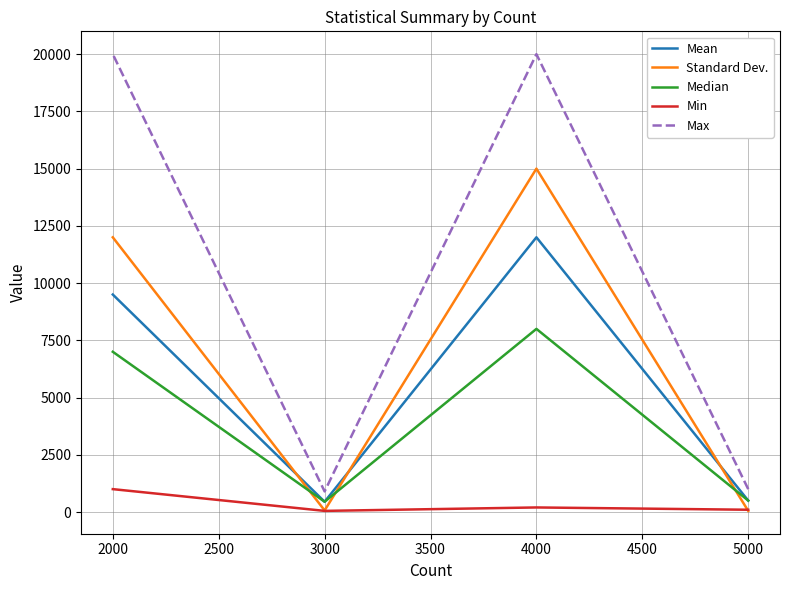

How many data points does each series have?

4